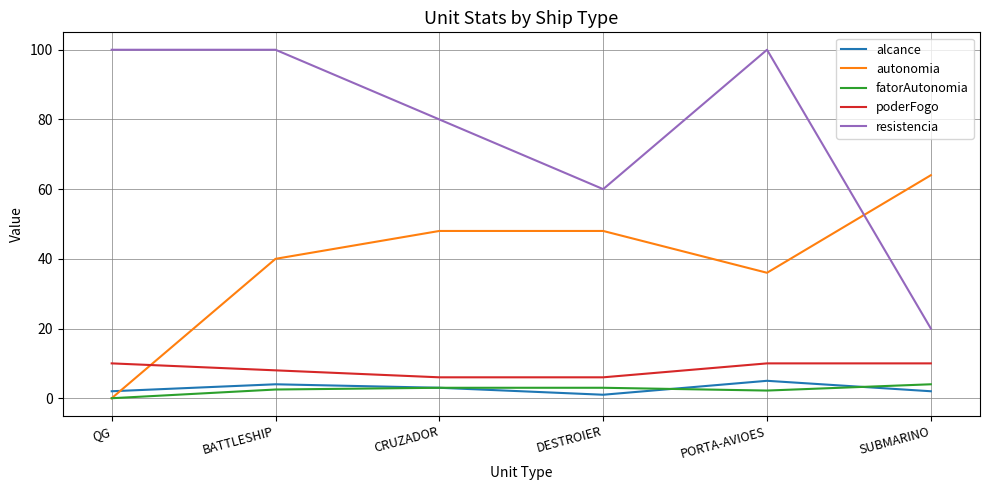

Is the value of alcance at PORTA-AVIOES greater than the value of resistencia at CRUZADOR?

No